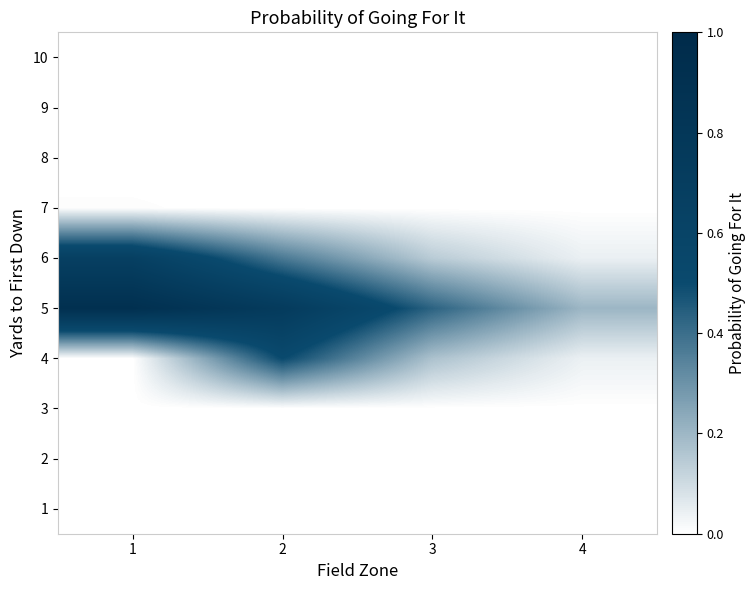

Count the number of categories in the chart.

4